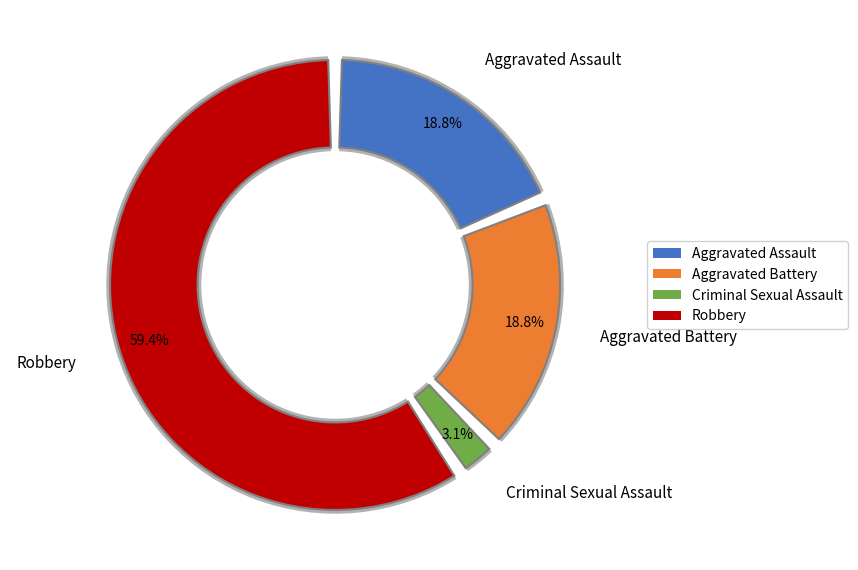

Rank the categories by value from lowest to highest.

Criminal Sexual Assault, Aggravated Assault, Aggravated Battery, Robbery